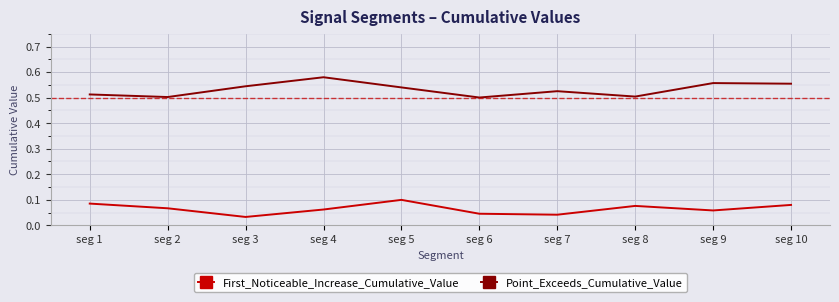

Is the value of First_Noticeable_Increase_Cumulative_Value at seg 4 greater than the value of Point_Exceeds_Cumulative_Value at seg 1?

No